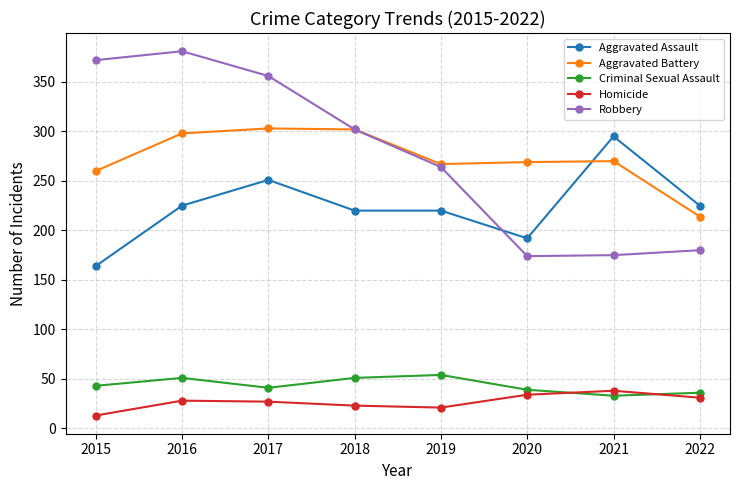

Is this an area chart (filled region under the line)?

No